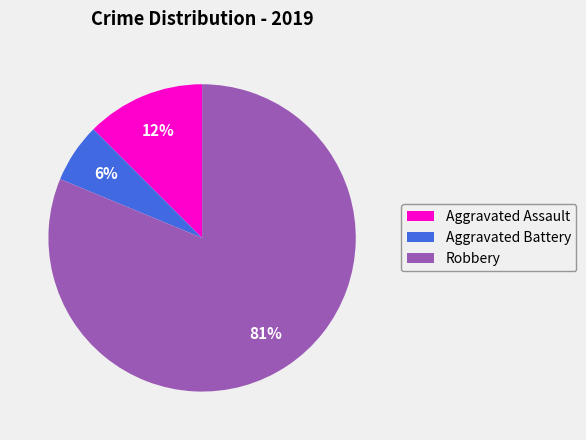

What is the largest slice in the pie chart?

Robbery